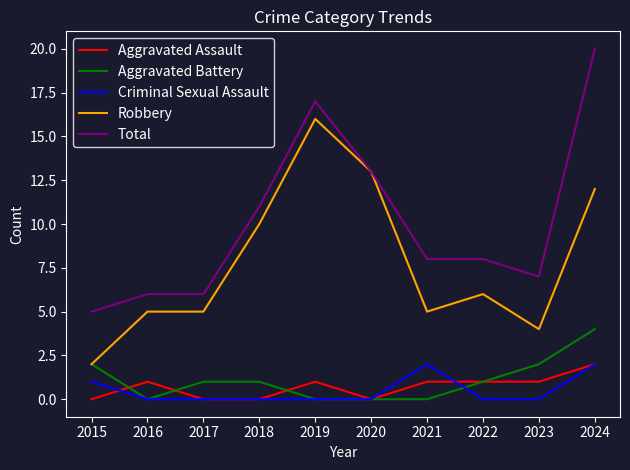

Reading left to right, transcribe all the data shown in this chart.

Aggravated Assault: 2015=0	2016=1	2017=0	2018=0	2019=1	2020=0	2021=1	2022=1	2023=1	2024=2
Aggravated Battery: 2015=2	2016=0	2017=1	2018=1	2019=0	2020=0	2021=0	2022=1	2023=2	2024=4
Criminal Sexual Assault: 2015=1	2016=0	2017=0	2018=0	2019=0	2020=0	2021=2	2022=0	2023=0	2024=2
Robbery: 2015=2	2016=5	2017=5	2018=10	2019=16	2020=13	2021=5	2022=6	2023=4	2024=12
Total: 2015=5	2016=6	2017=6	2018=11	2019=17	2020=13	2021=8	2022=8	2023=7	2024=20